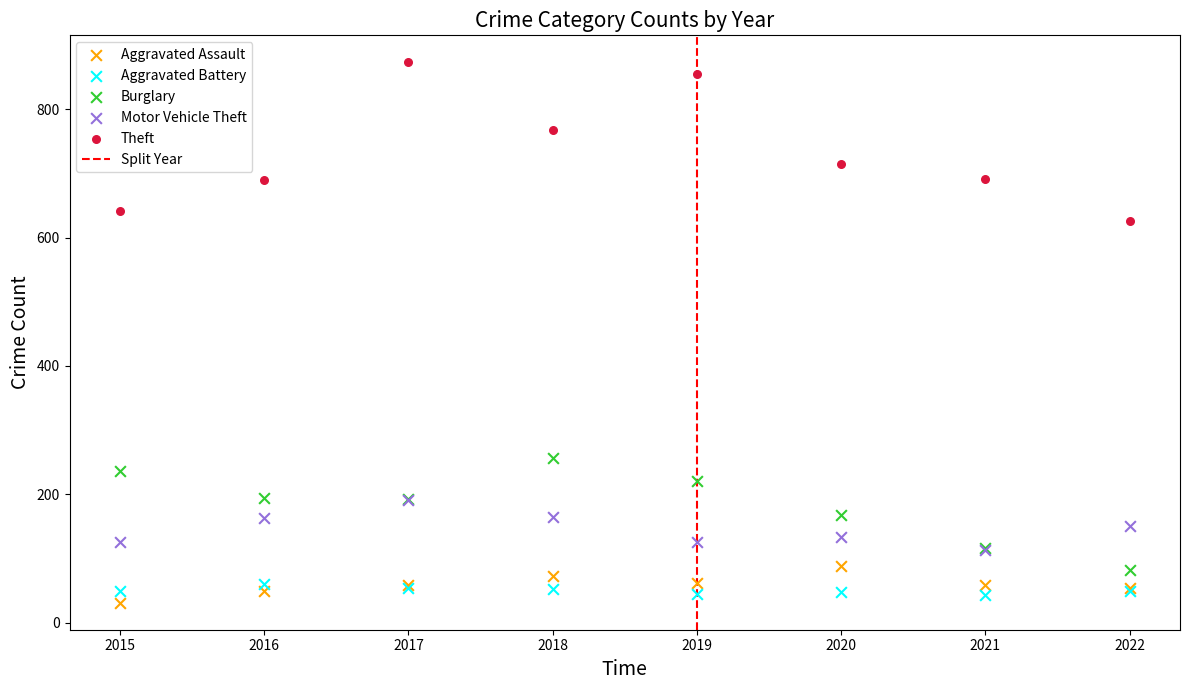

Across all series, what Y value is closest to 452?

626